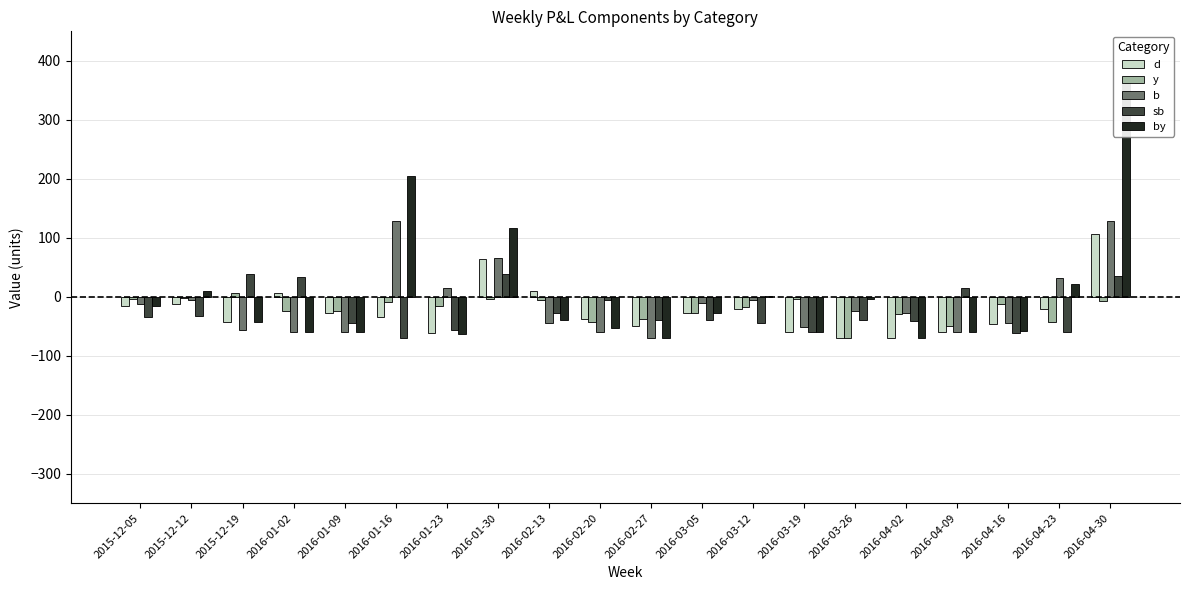

What is the sum of the by values at 2015-12-05 and 2015-12-12?

-7